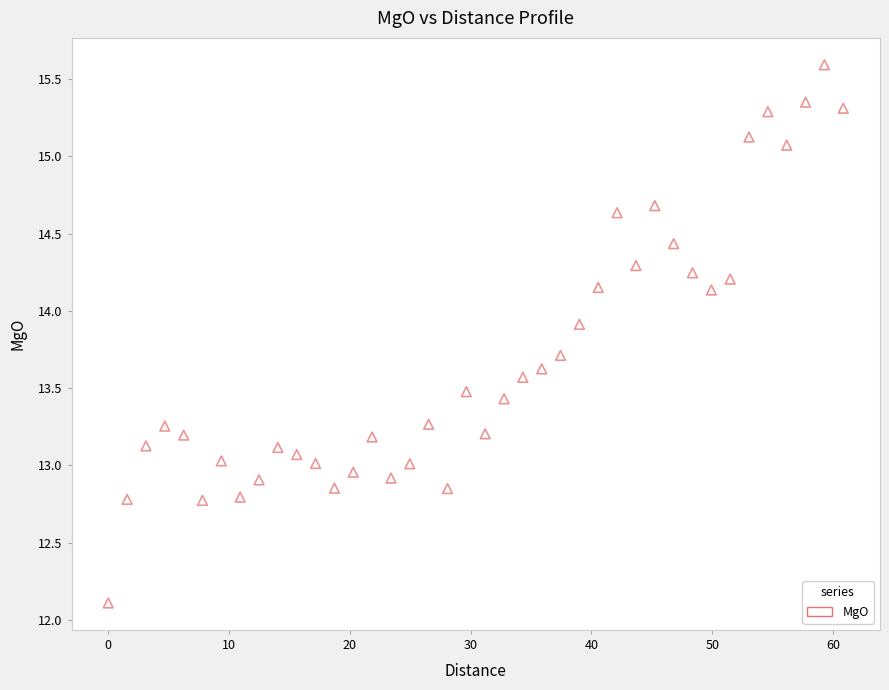

What is the range of X values (max minus min)?

60.8